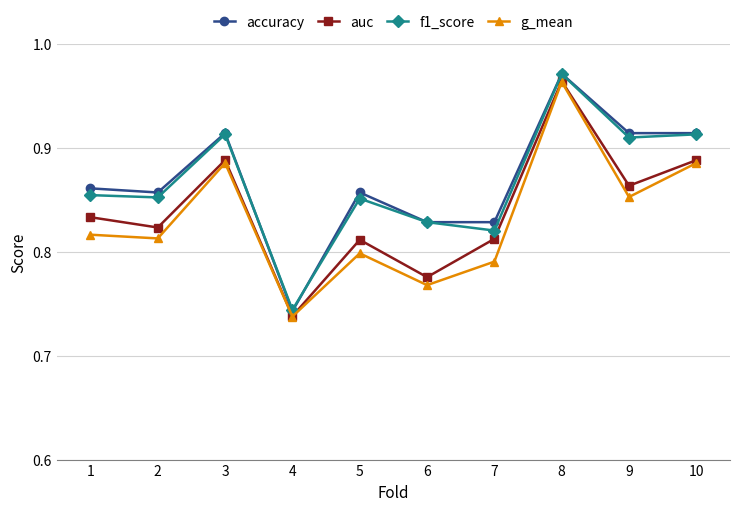

Which category has the lowest value across all series?

4